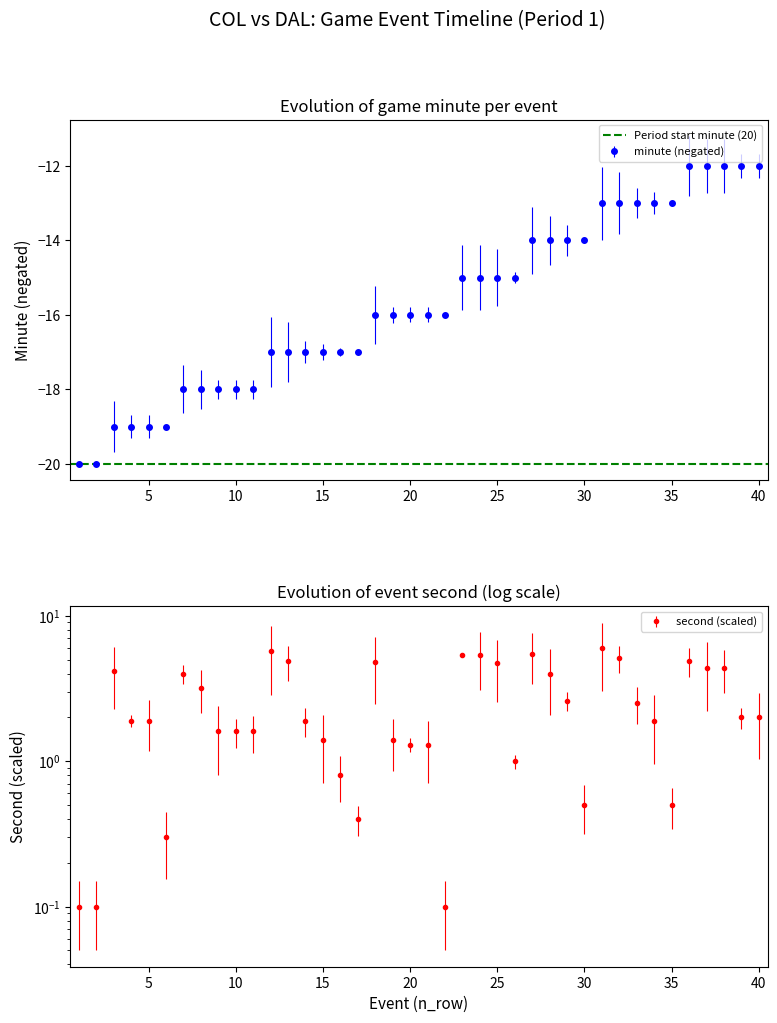

What is the highest value of the minute (negated) series?

-12